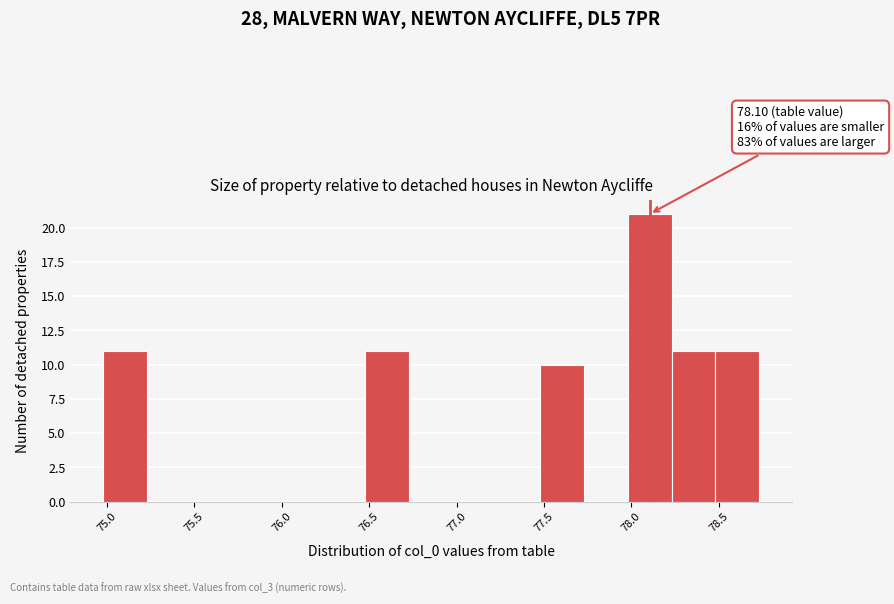

Which range on the x-axis has the tallest bar?

78.00 to 78.25